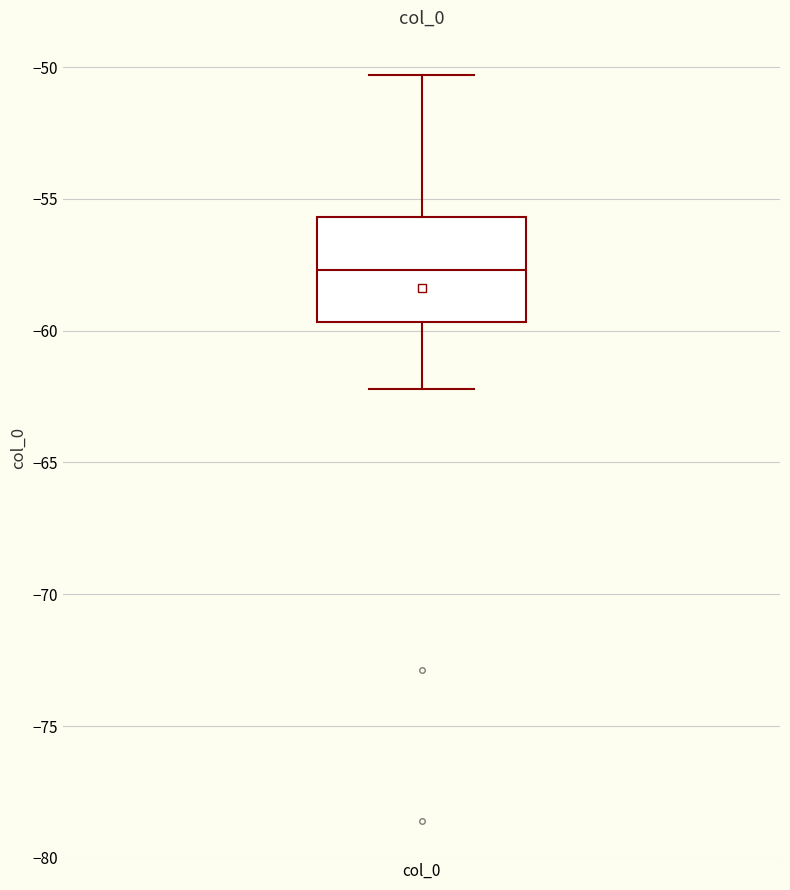

Where does the median line of the box for col_0 sit on the y-axis? The values are not printed on the chart, so give them approximately, as read against the axis.

-57.5